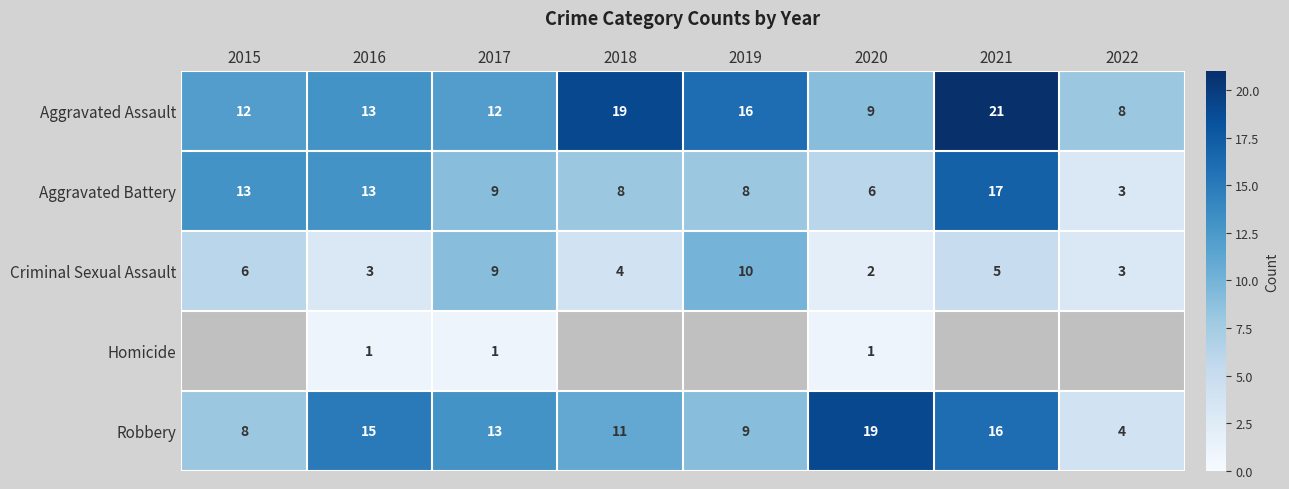

True or false: Robbery has a value of 3 at 2019.

False